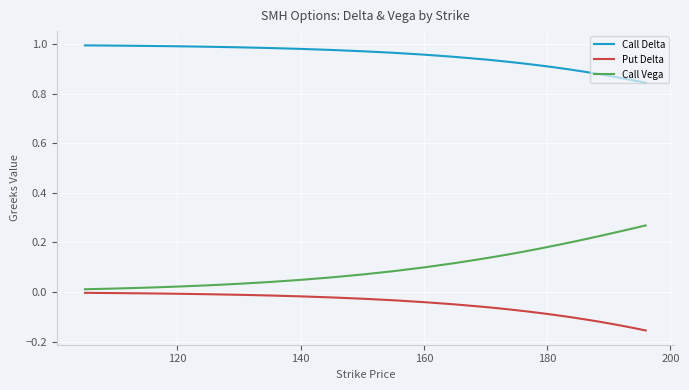

List the series in order of their overall mean, highest first.

Call Delta, Call Vega, Put Delta